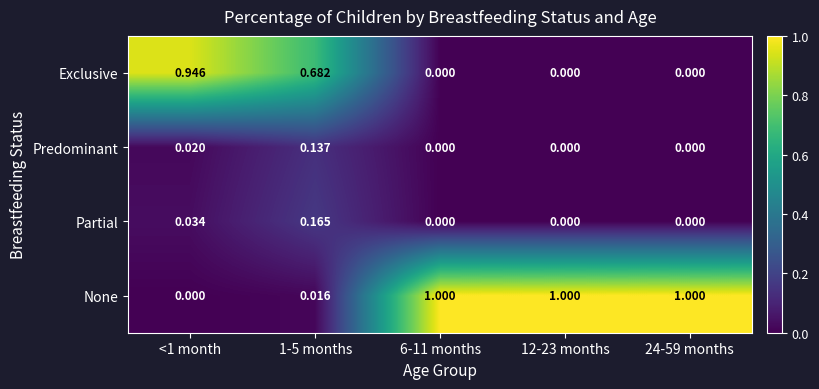

Which series has the widest spread of values?

None